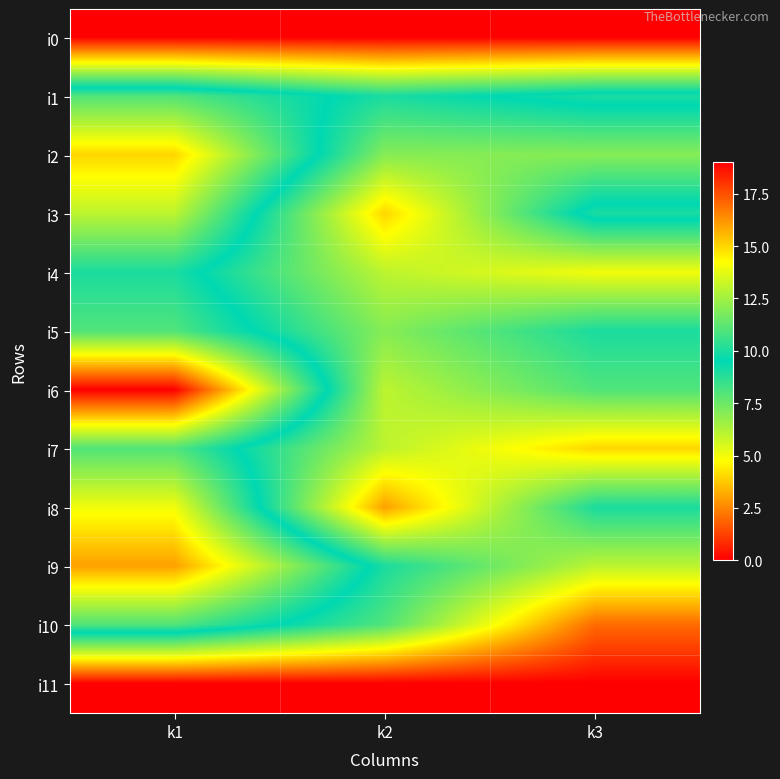

Reading right to left, list all the values displayed in this chart.

i0: k3=0	k2=0	k1=0
i1: k3=10	k2=9	k1=11
i2: k3=7	k2=7	k1=15
i3: k3=10	k2=4	k1=13
i4: k3=5	k2=6	k1=10
i5: k3=9	k2=7	k1=11
i6: k3=8	k2=6	k1=19
i7: k3=4	k2=6	k1=11
i8: k3=9	k2=3	k1=14
i9: k3=6	k2=9	k1=16
i10: k3=2	k2=8	k1=11
i11: k3=0	k2=0	k1=0